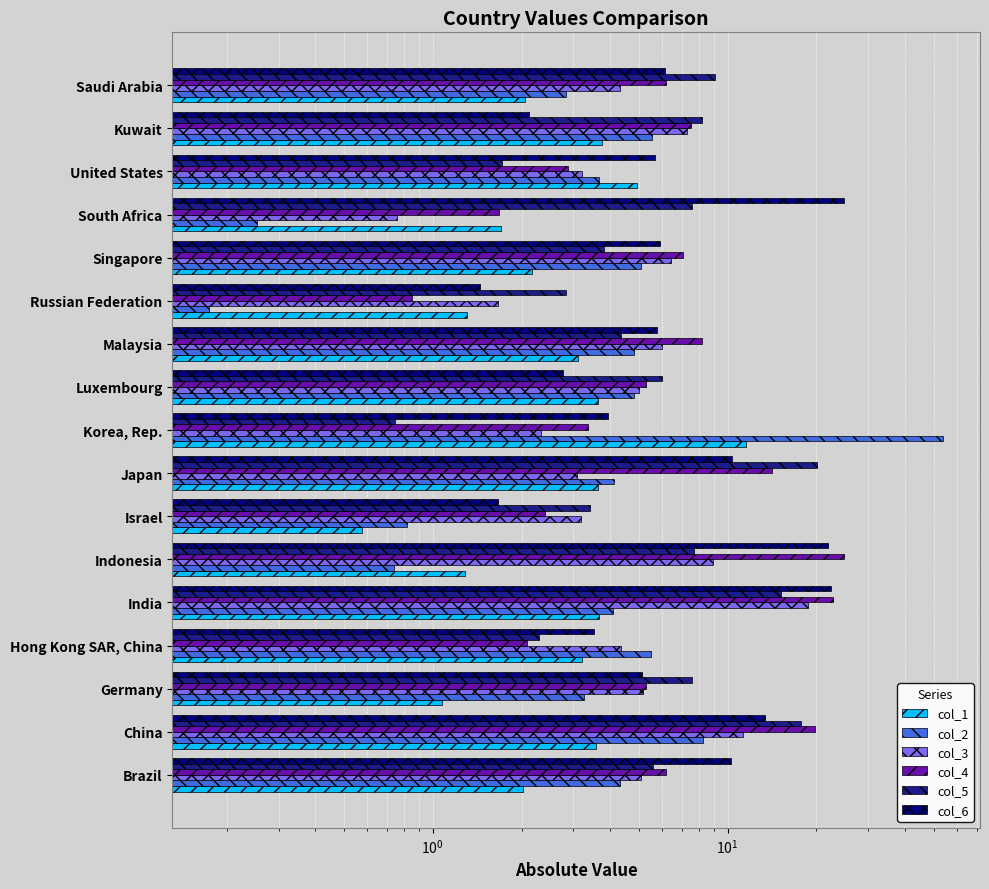

How many distinct data groups are displayed?

6